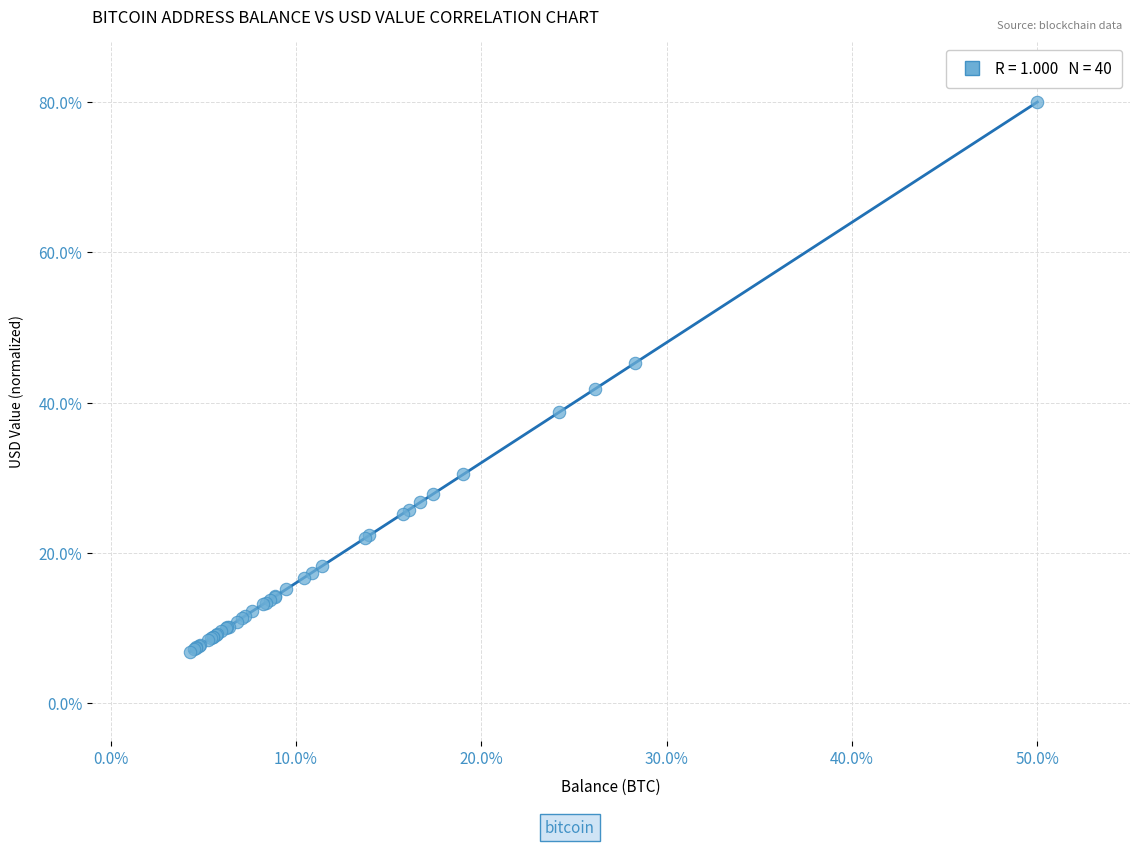

What Y value in the scatter plot is closest to 43?

41.8